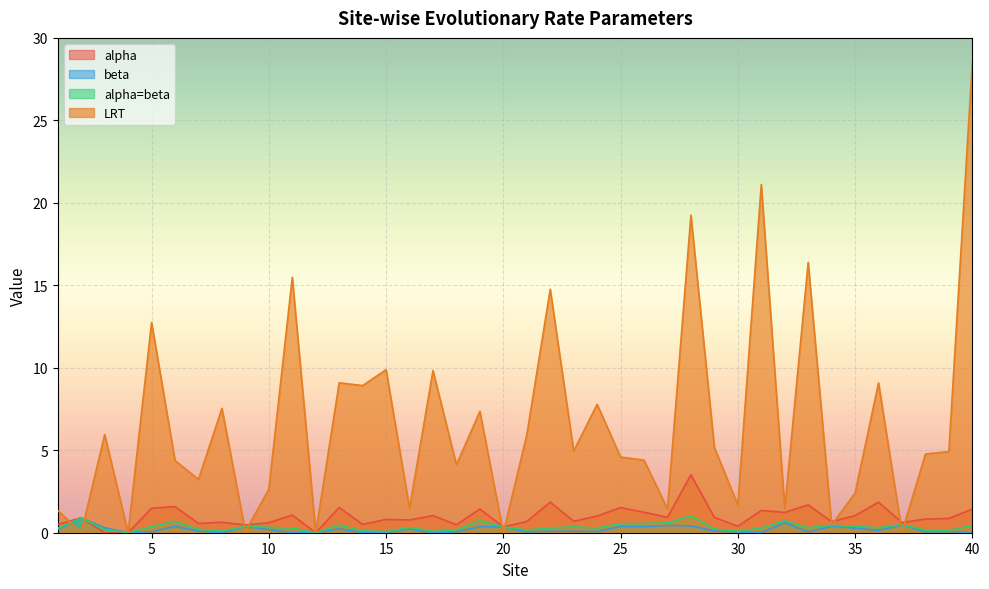

True or false: alpha has more than 1 interior local peaks.

True